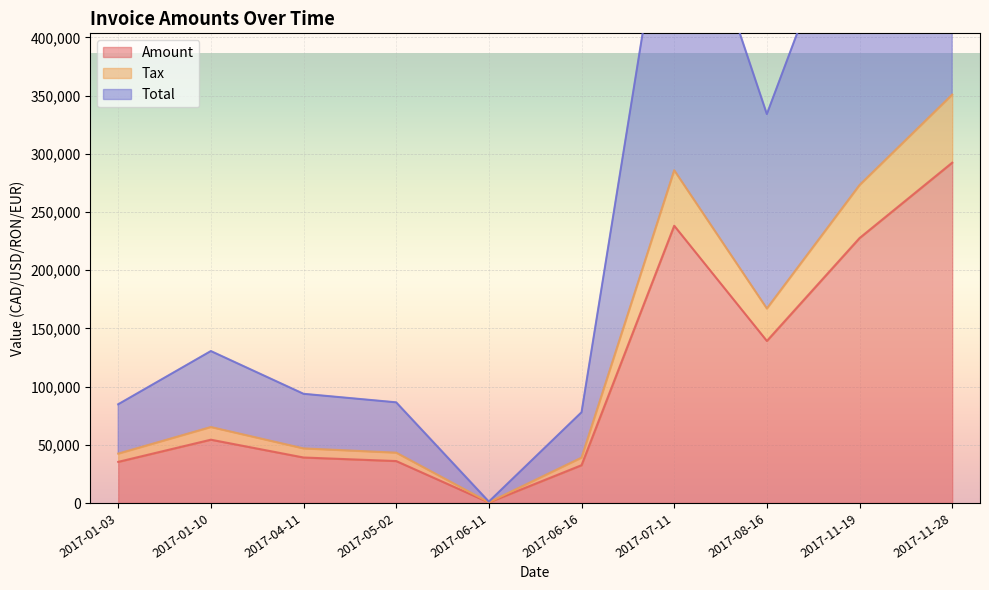

Reading left to right, what are all the values shown in this chart?

Amount: 2017-01-03=35341.0	2017-01-10=54391.0	2017-04-11=39087.0	2017-05-02=36037.0	2017-06-11=495.0	2017-06-16=32482.0	2017-07-11=238216.0	2017-08-16=139228.0	2017-11-19=227612.0	2017-11-28=292381.0
Tax: 2017-01-03=42409.2	2017-01-10=65269.2	2017-04-11=46904.4	2017-05-02=43244.4	2017-06-11=594.0	2017-06-16=38978.4	2017-07-11=285859.2	2017-08-16=167073.6	2017-11-19=273134.4	2017-11-28=350857.2
Total: 2017-01-03=84818.4	2017-01-10=130538.4	2017-04-11=93808.8	2017-05-02=86488.8	2017-06-11=1188.0	2017-06-16=77956.8	2017-07-11=571718.2	2017-08-16=334147.6	2017-11-19=546268.4	2017-11-28=701714.2